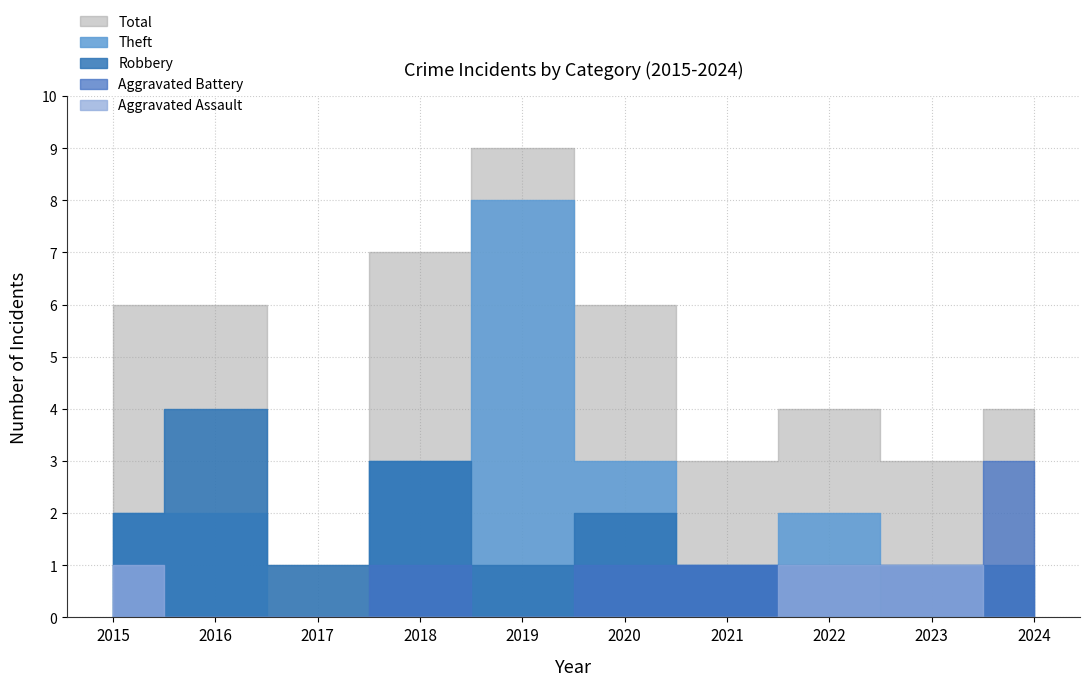

What is the average value of the Aggravated Battery series?

1